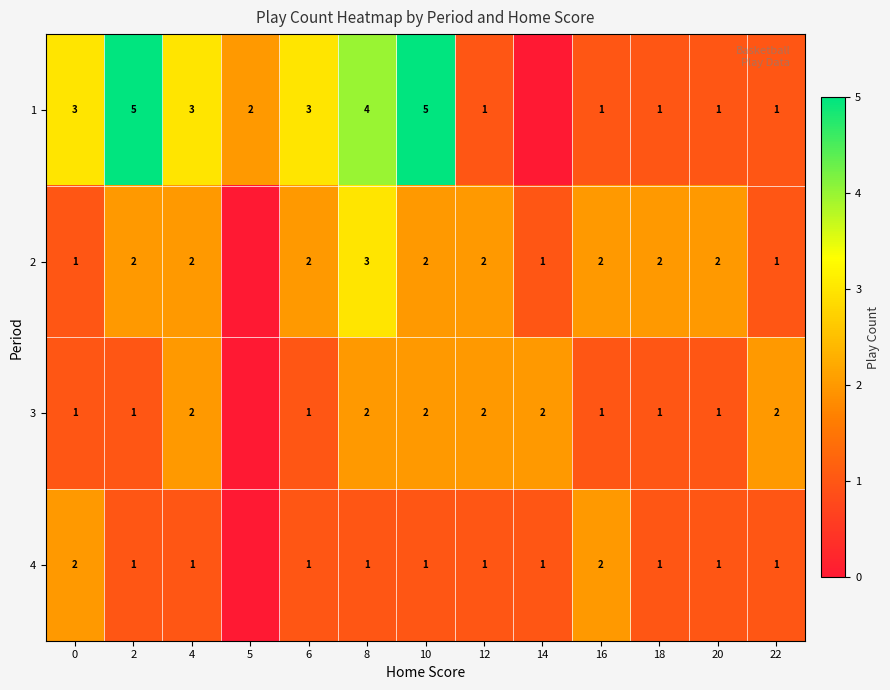

Which series changed the most between 16 and 18?

4